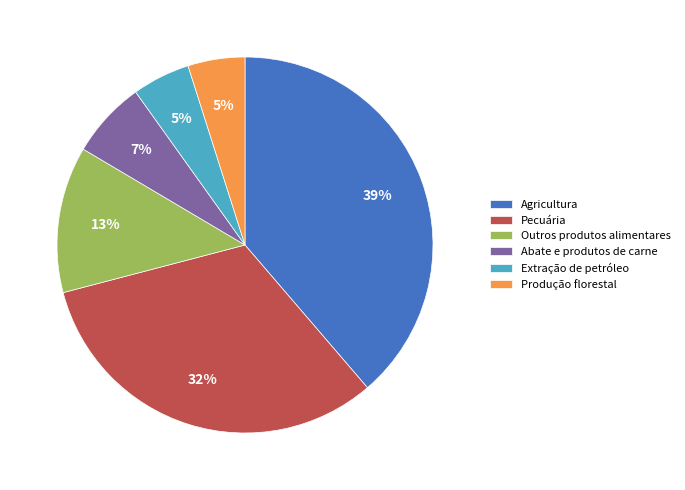

To the nearest percent, what percentage of the pie is Abate e produtos de carne?

7%